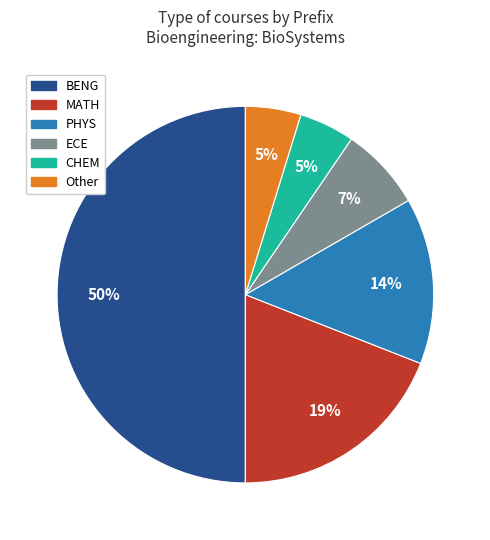

To the nearest percent, what is the average slice percentage?

17%